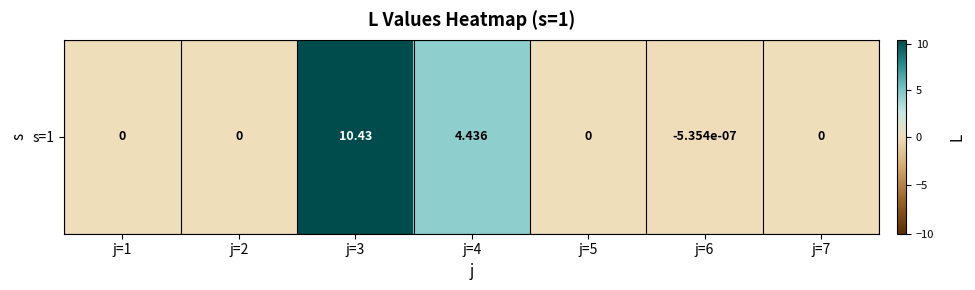

Which has a higher value, j=1 or j=6?

j=1